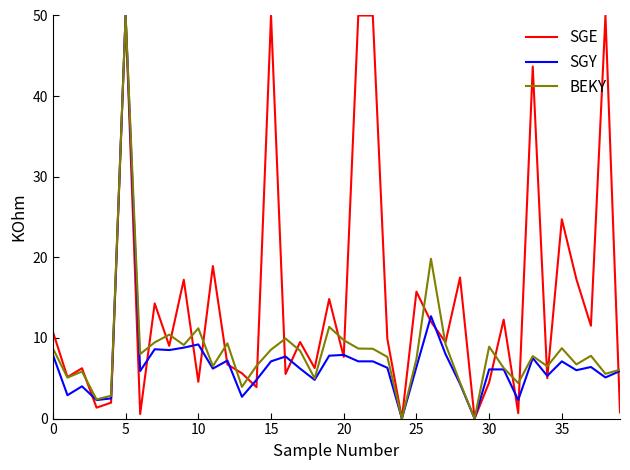

Which series has the largest total across all categories?

SGE